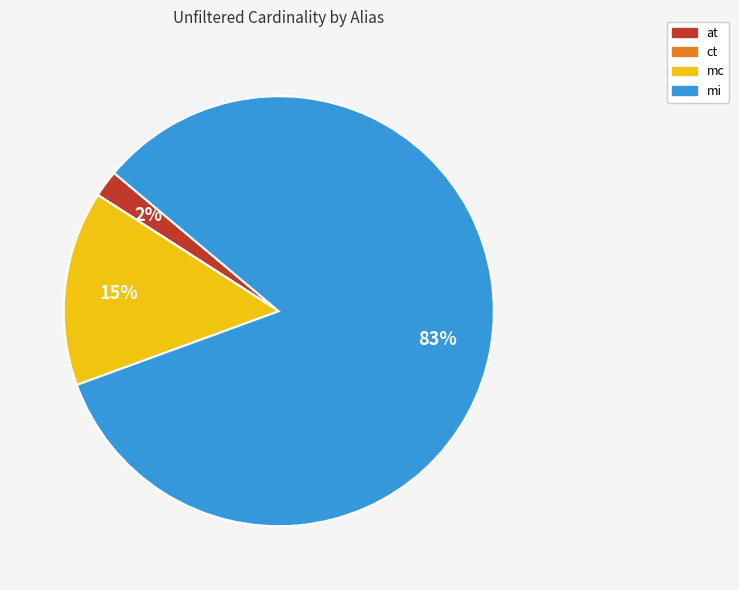

What is the largest slice in the pie chart?

mi